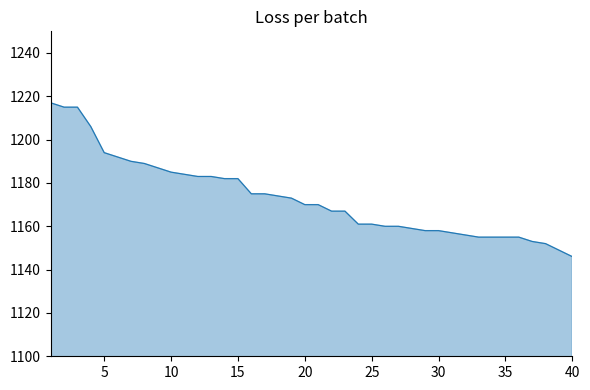

What is the difference between the maximum and minimum values?

71